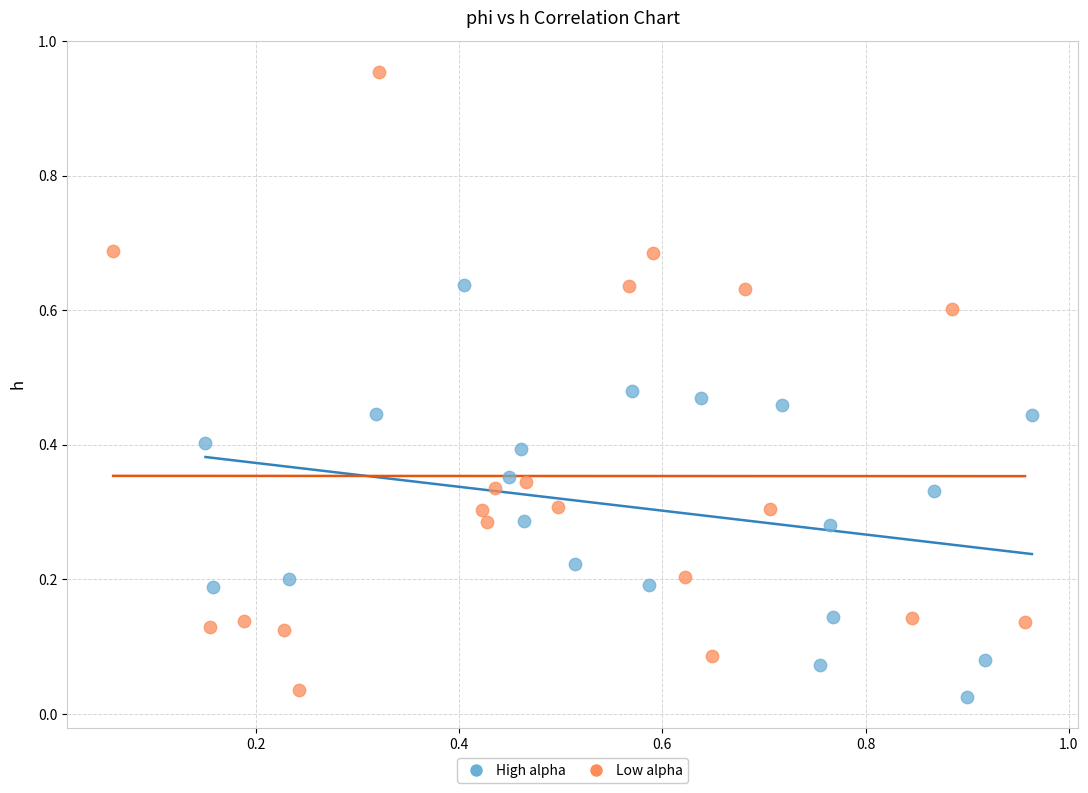

Which series reaches the maximum Y coordinate?

Low alpha